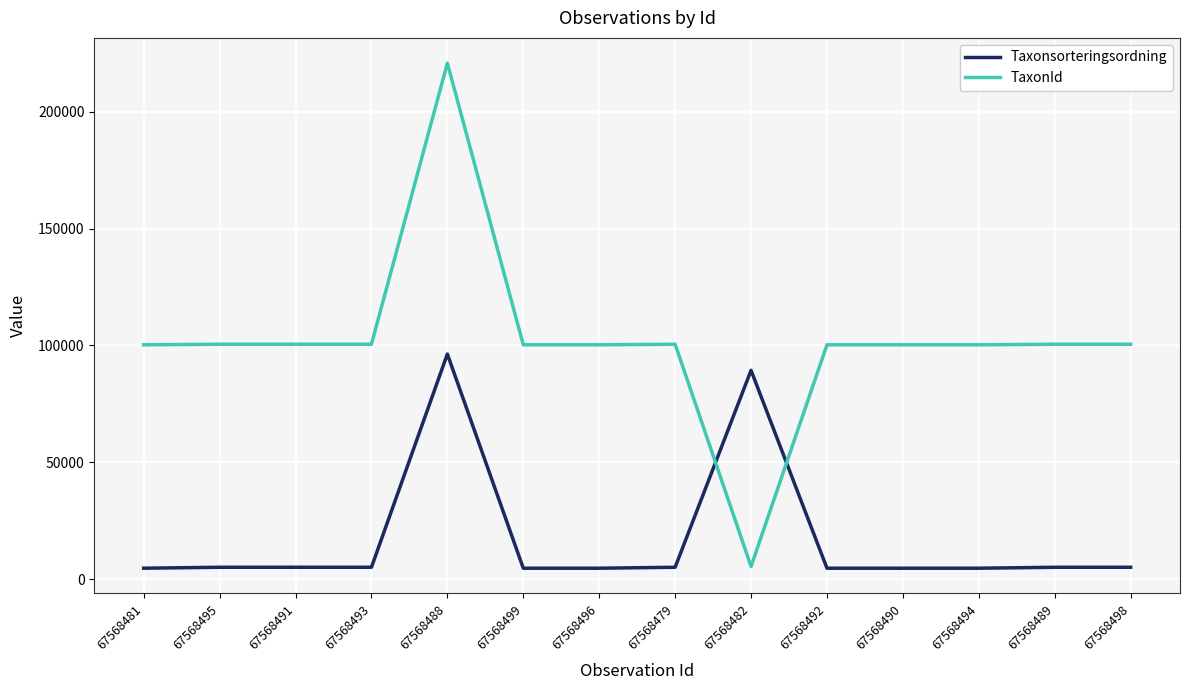

The TaxonId series shows 28074 at 67568495. True or false?

False